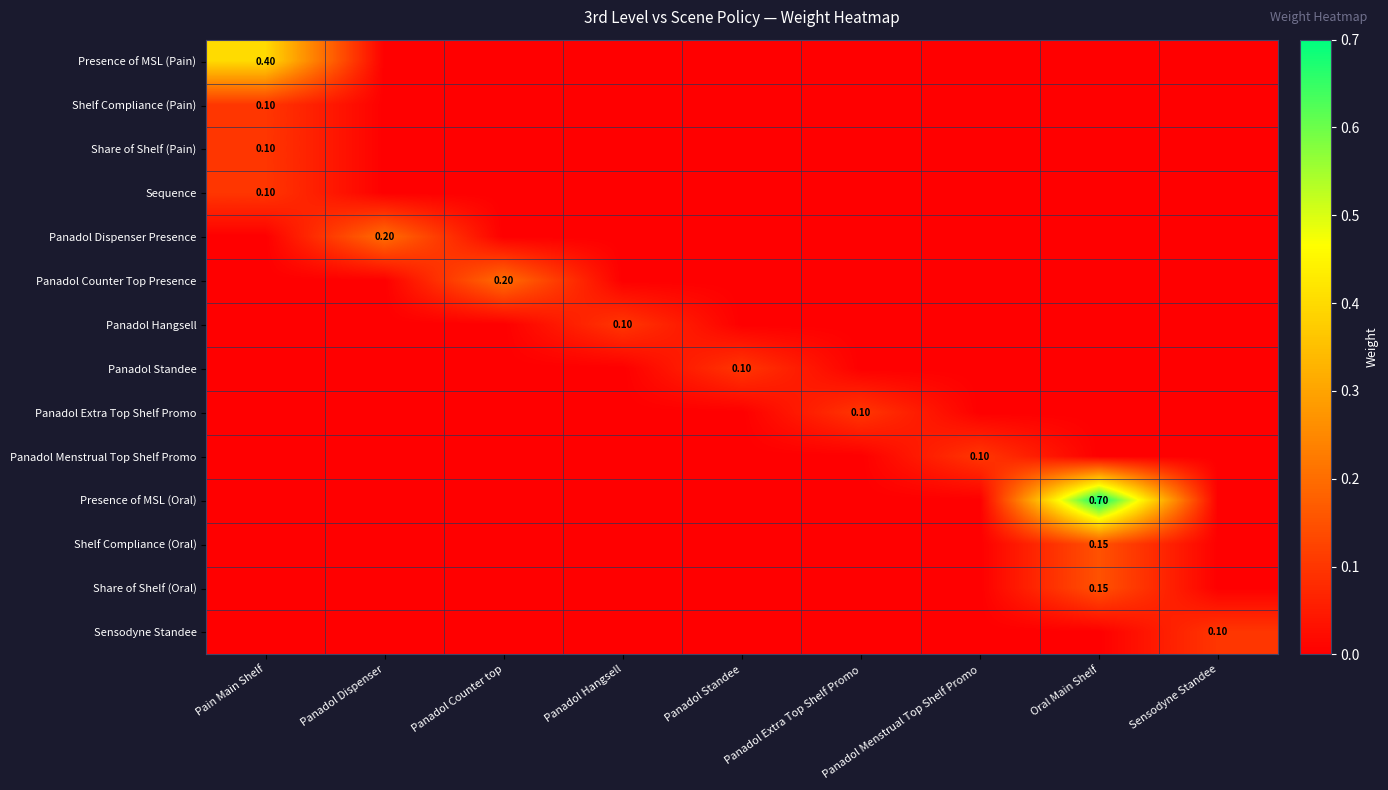

The Panadol Counter Top Presence series shows 0.2 at Panadol Counter top. True or false?

True